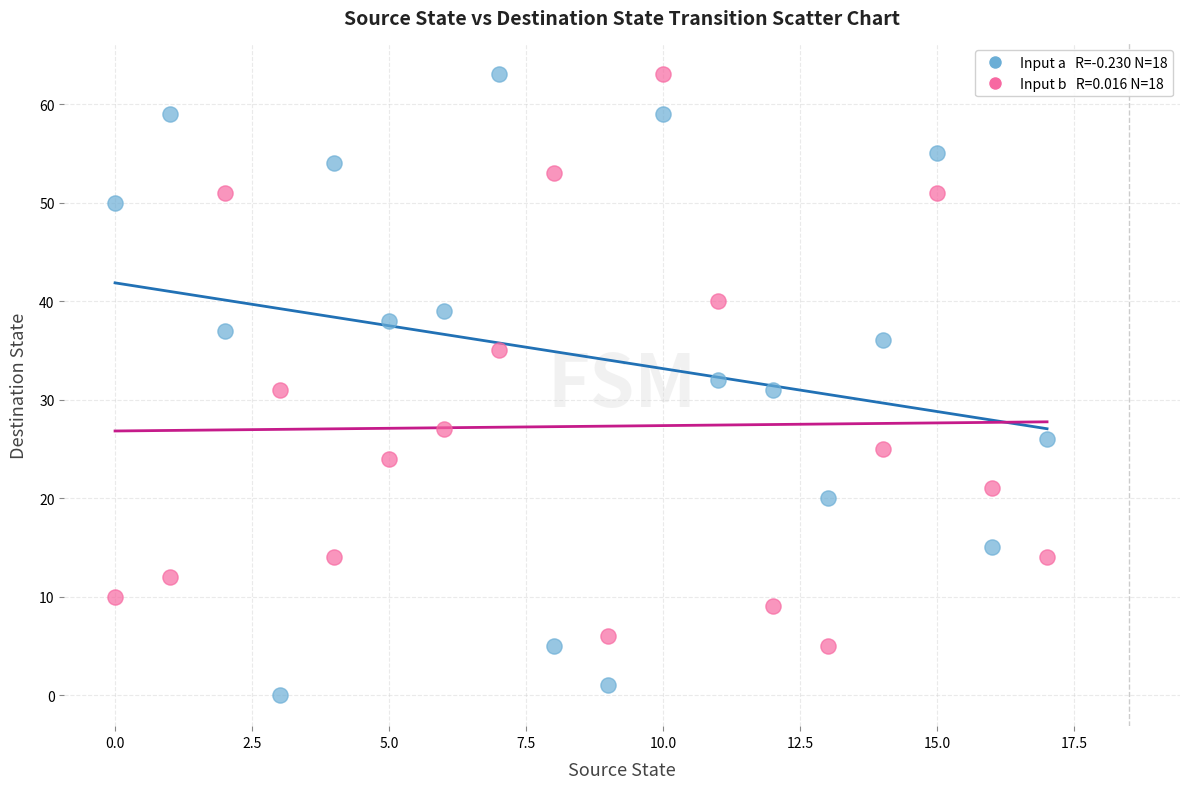

Across all data points, what is the range of Y values (max minus min)?

63